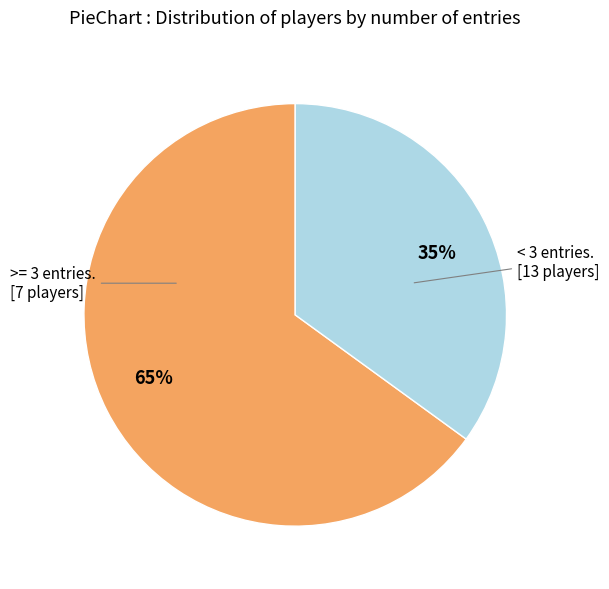

Which slice is the smallest?

35%